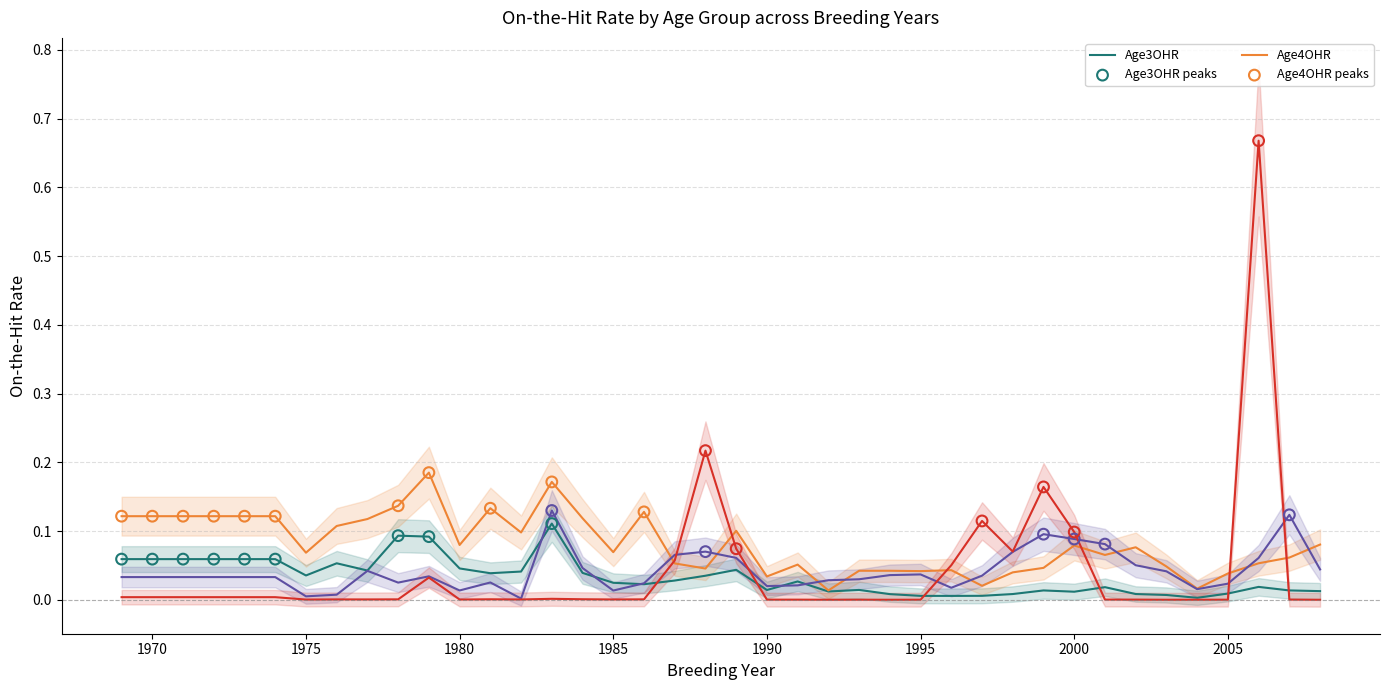

Which series contains the lowest Y value?

Age6OHR